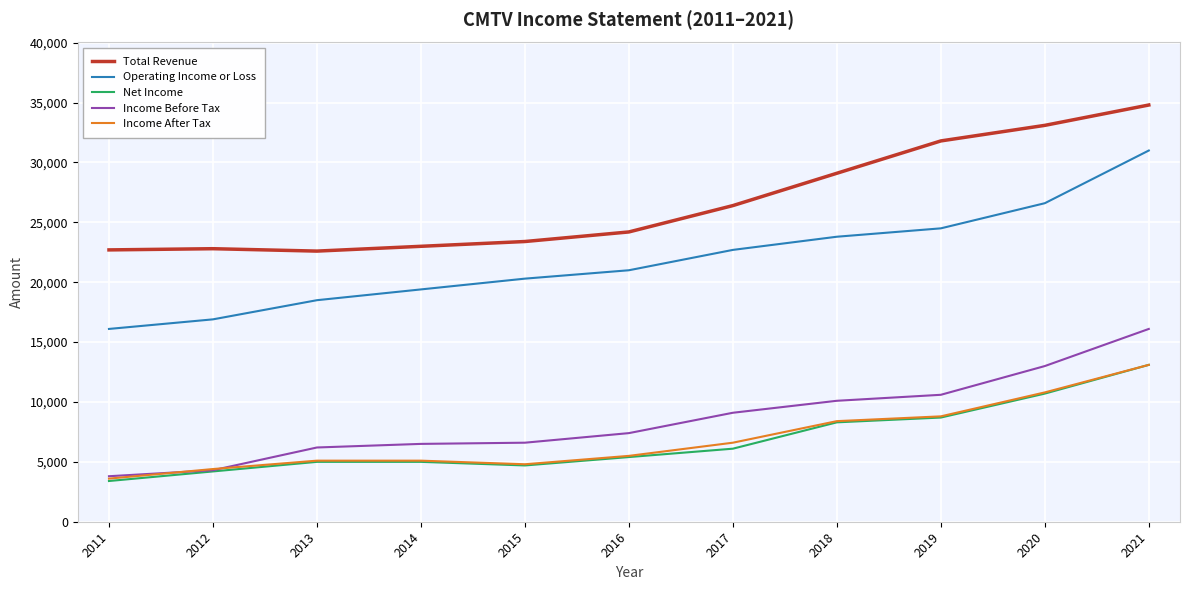

Which series changed the most between 2013 and 2014?

Operating Income or Loss